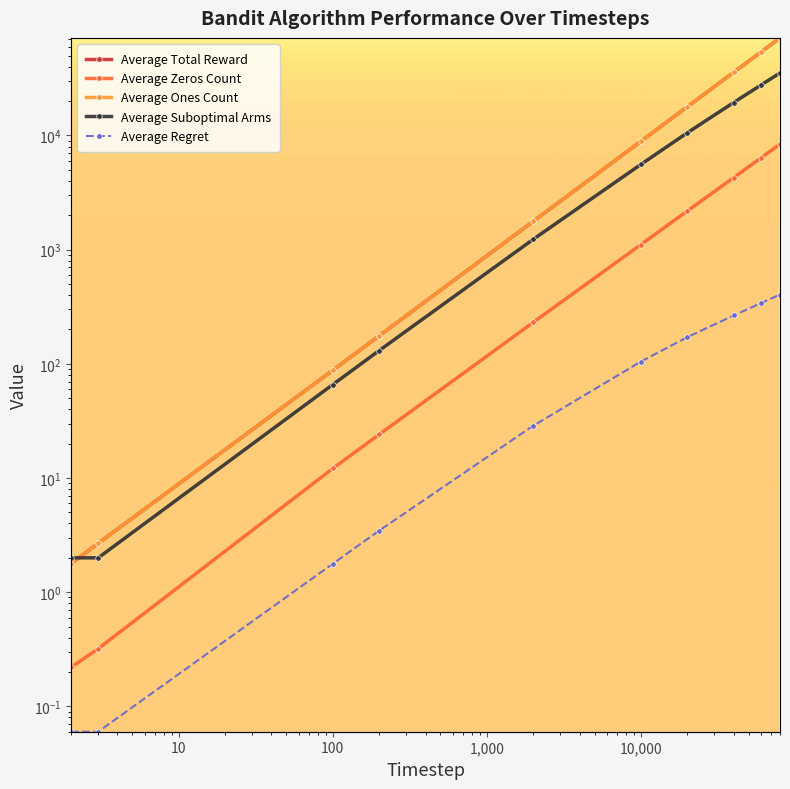

What is the maximum value for Average Total Reward?

71591.7